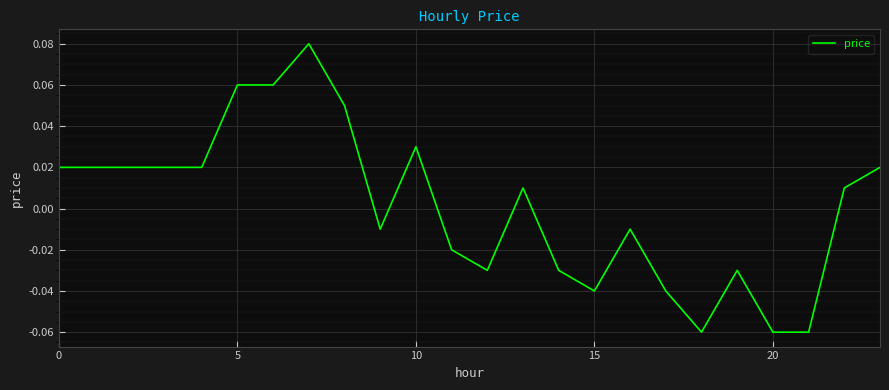

True or false: there are more than 2 points higher than both neighbors.

True